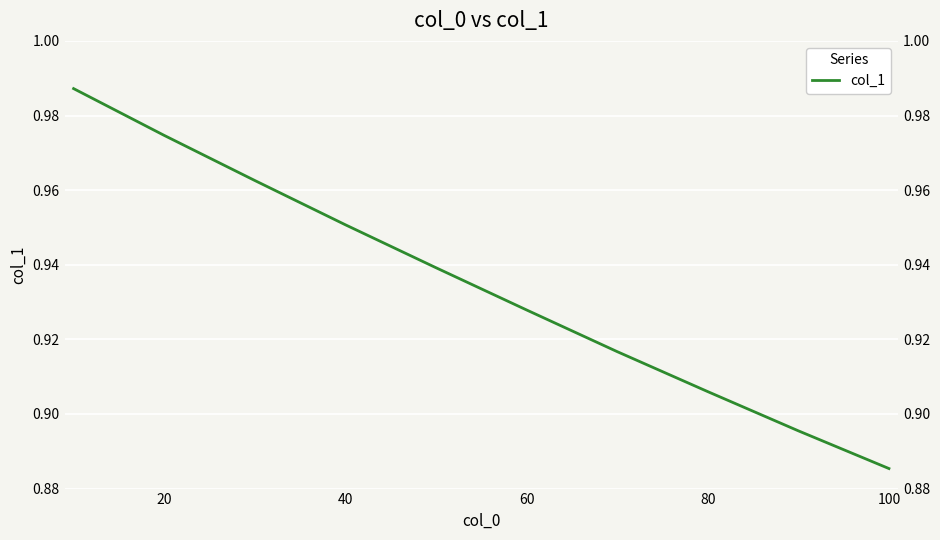

What is the difference between the maximum and minimum values?

0.1